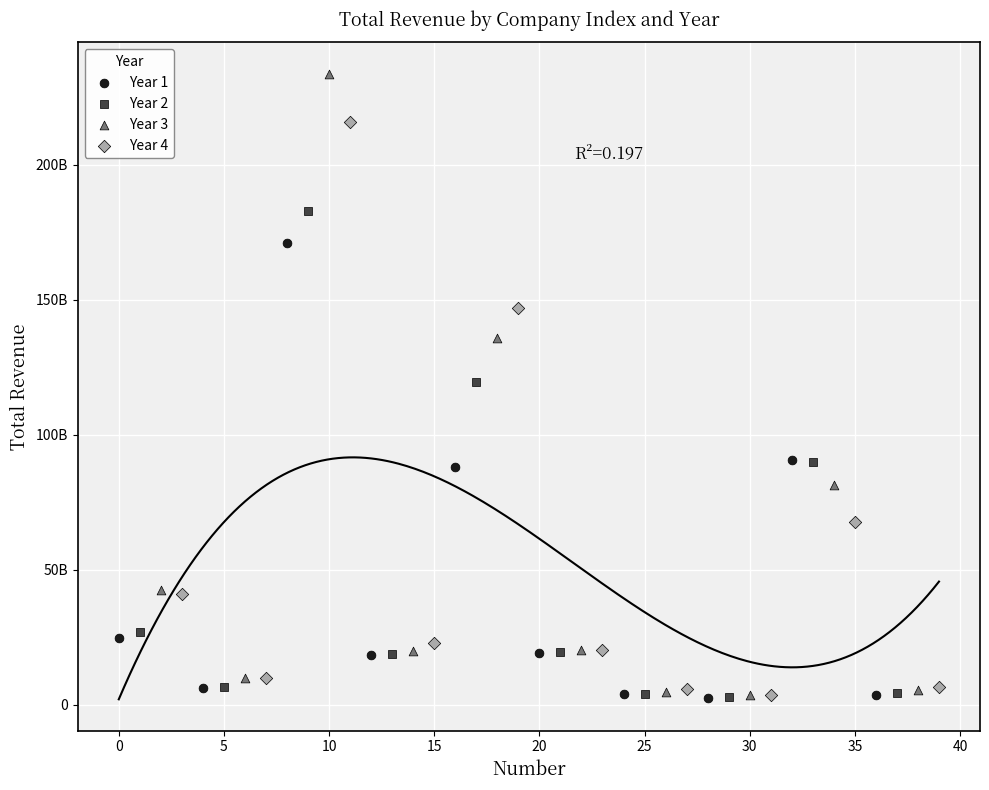

Which series contains the highest Y value?

Year 3